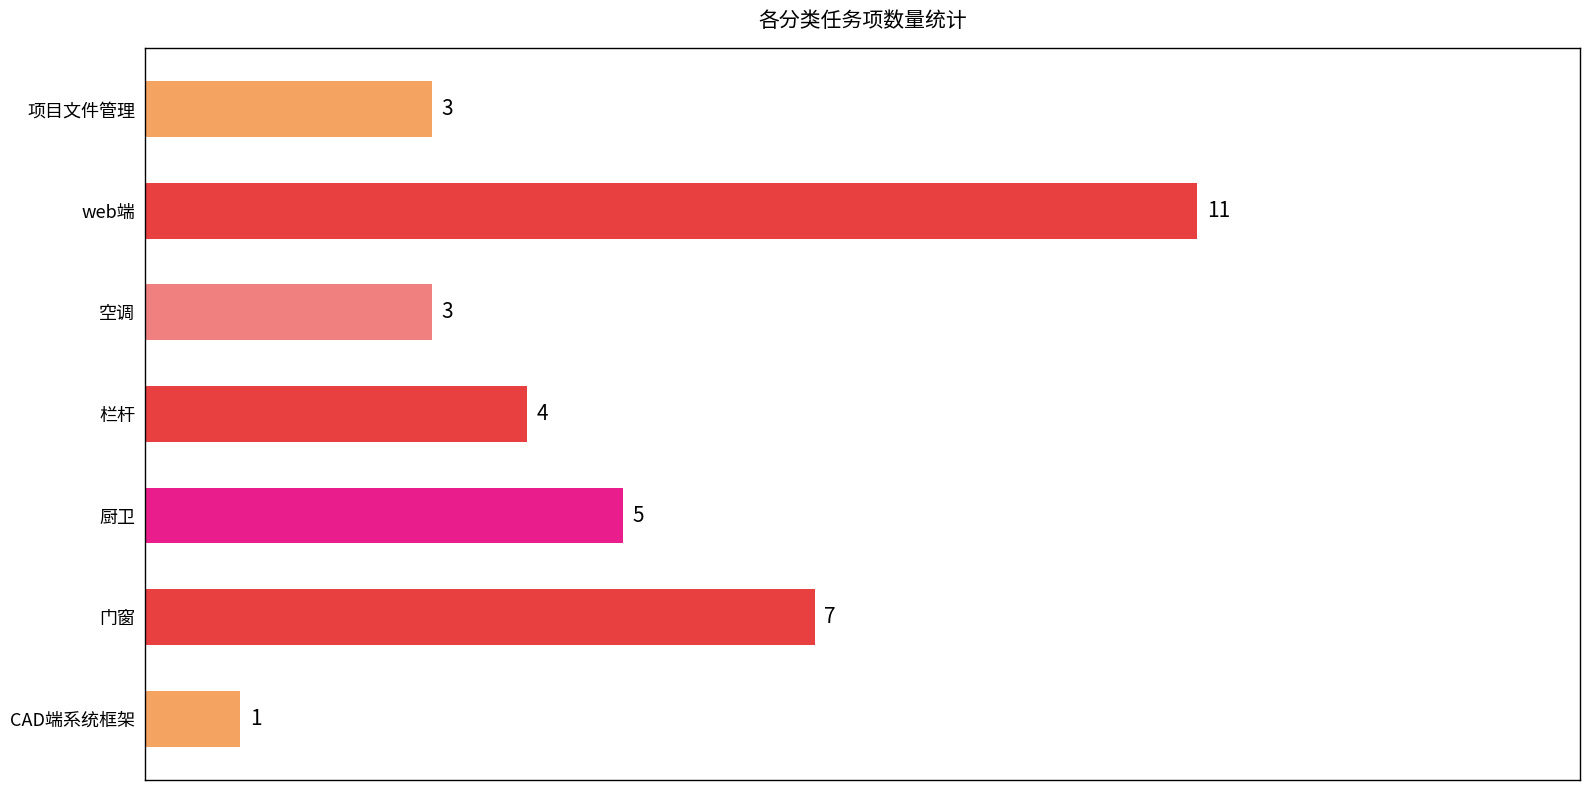

What is the sum of all values?

34